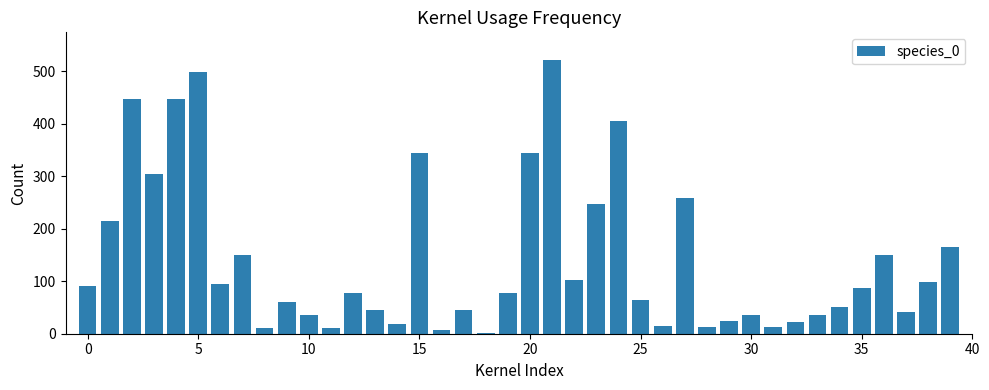

What is the sum of all values?

5677